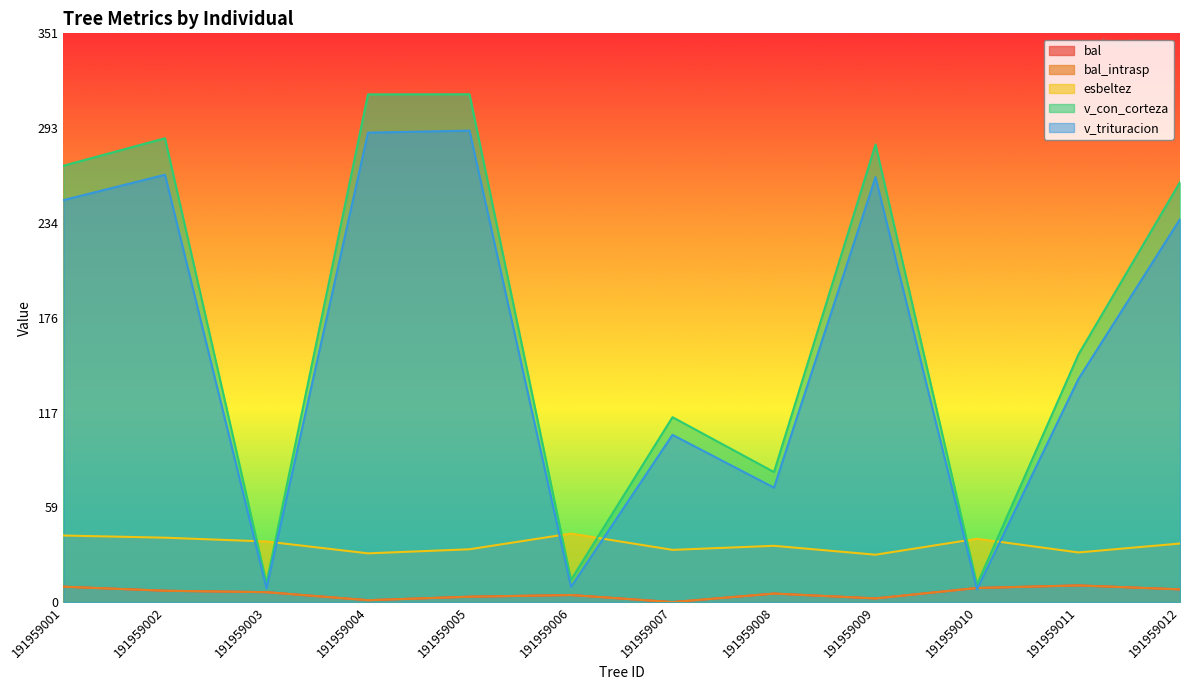

Does the chart display data point markers on the line(s)?

No